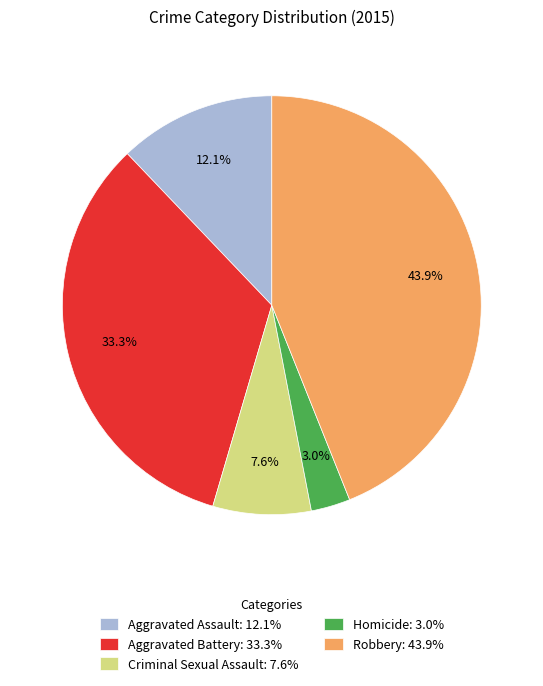

Does Robbery represent more than half of the total?

No